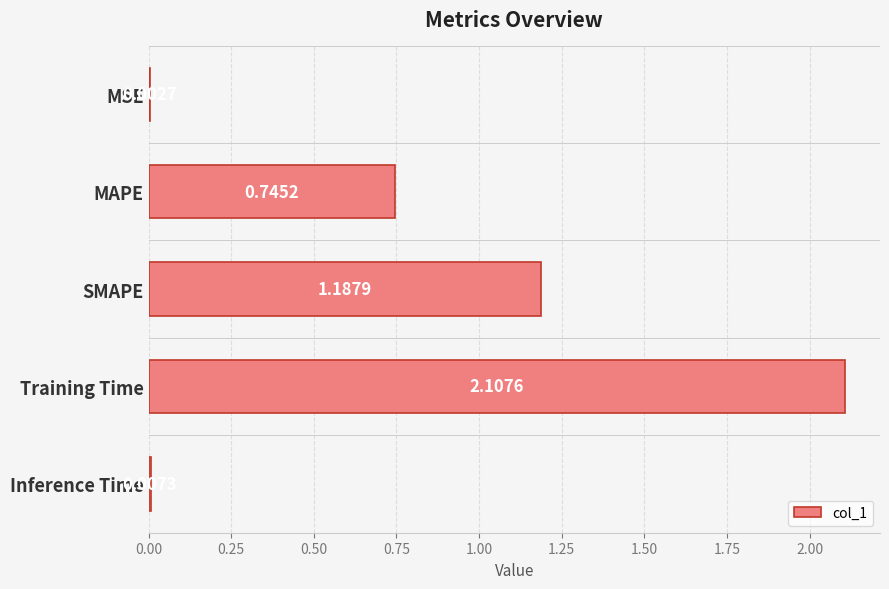

Between MAPE and SMAPE, which is larger?

SMAPE